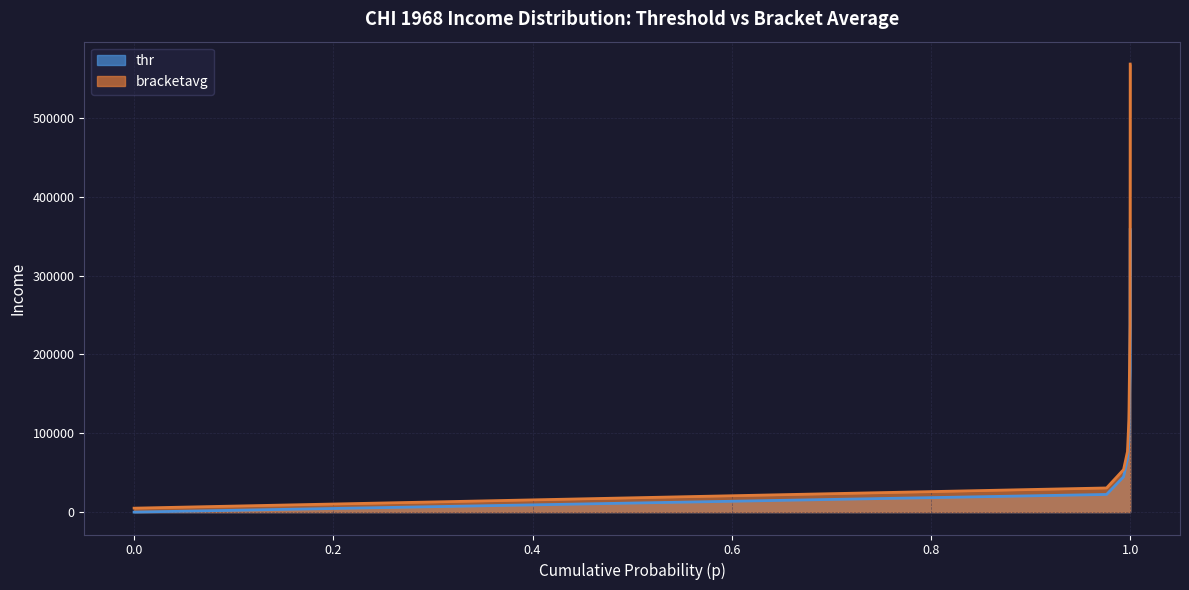

Between 0.9932792782783508 and 0.997208297252655, which series saw the biggest shift?

bracketavg